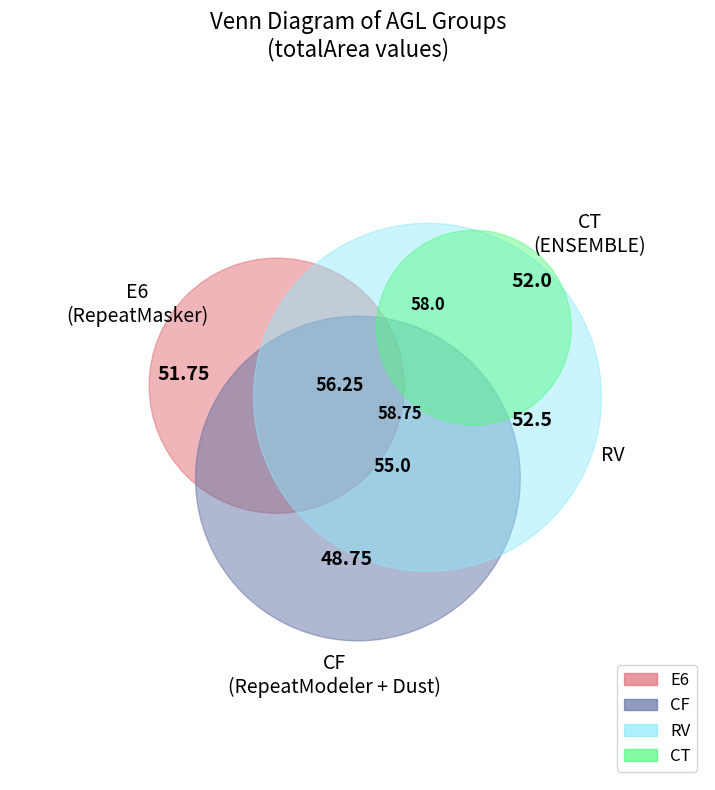

Rank the series by their maximum value, from highest to lowest.

RV, CT, CF, E6